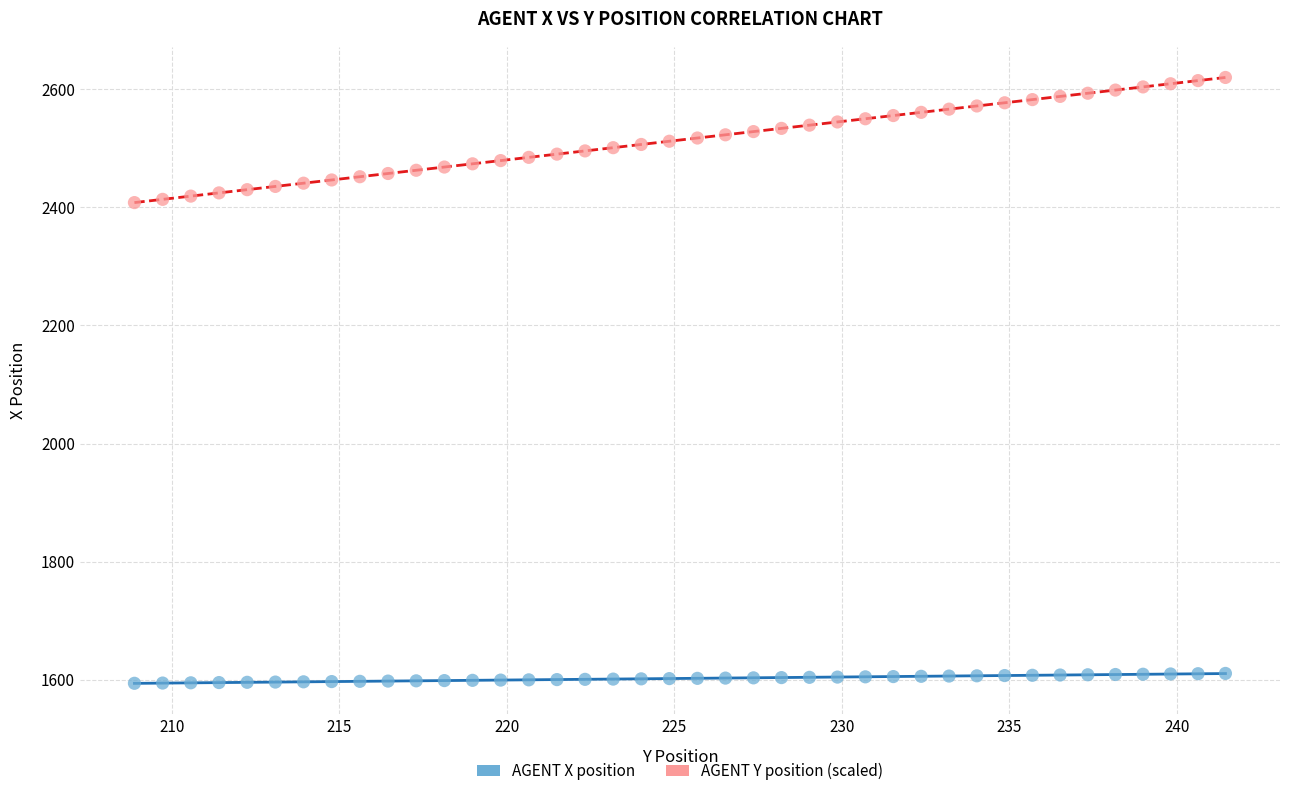

Which series contains the lowest Y value?

AGENT X position